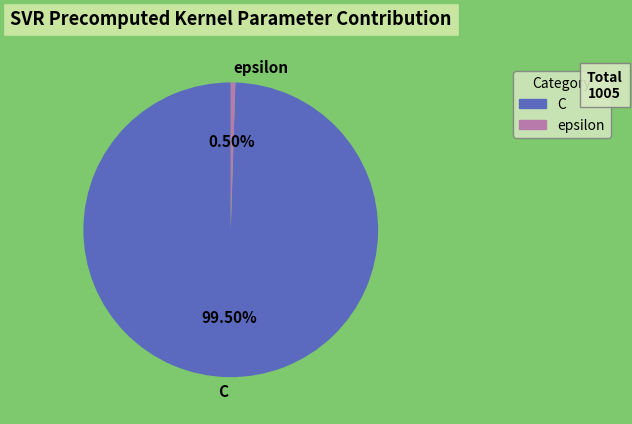

Which category accounts for the majority?

C